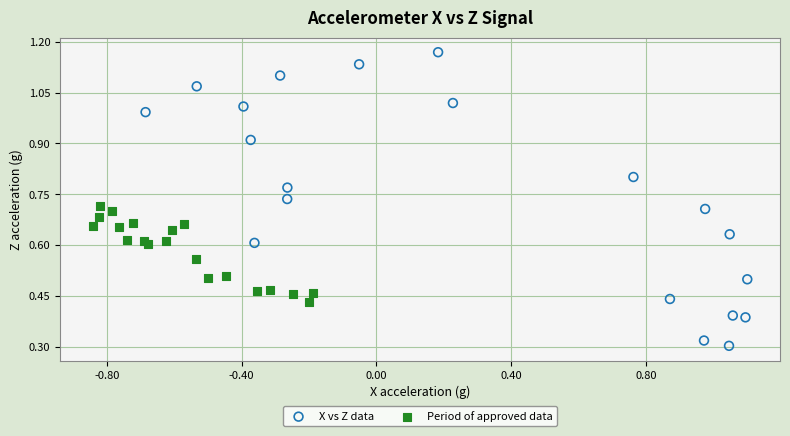

Which series has the widest spread of Y values?

X vs Z data